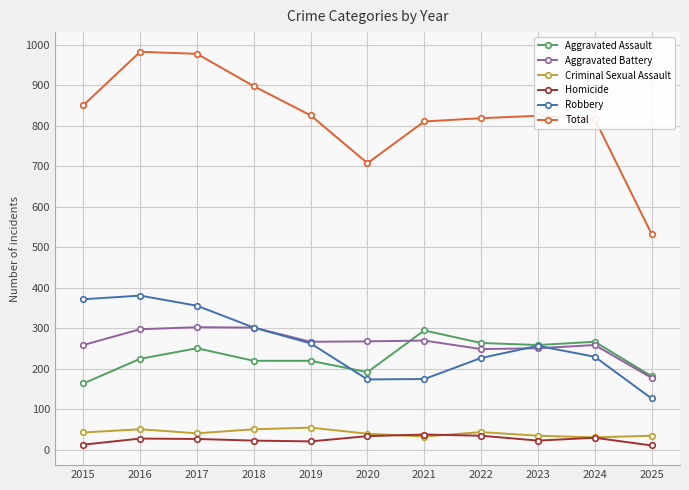

True or false: Aggravated Assault has more than 1 interior local peaks.

True